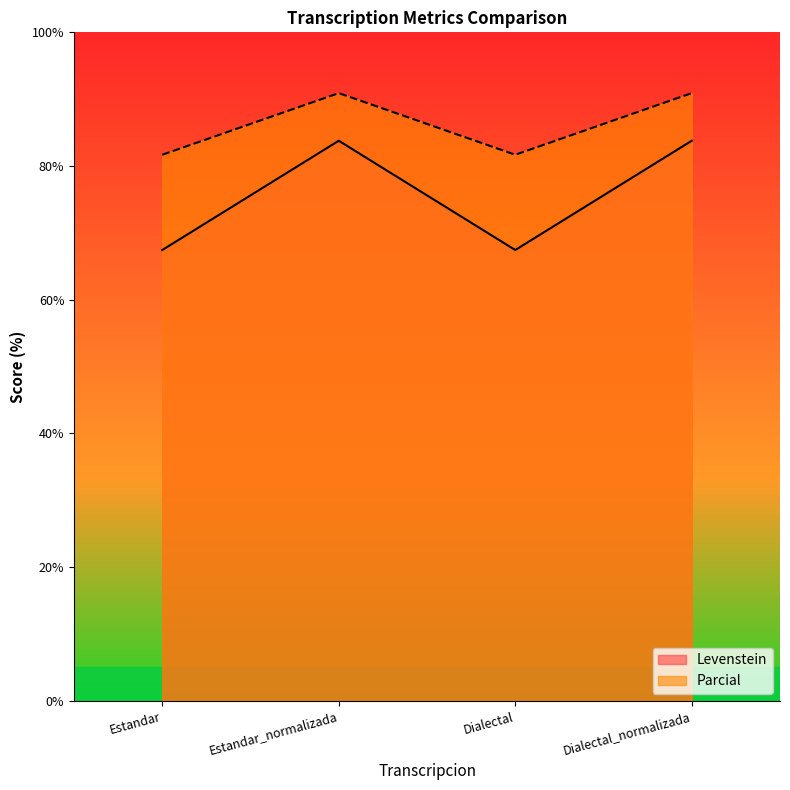

What is the difference between the second highest and second lowest values in the Parcial series?

9.2